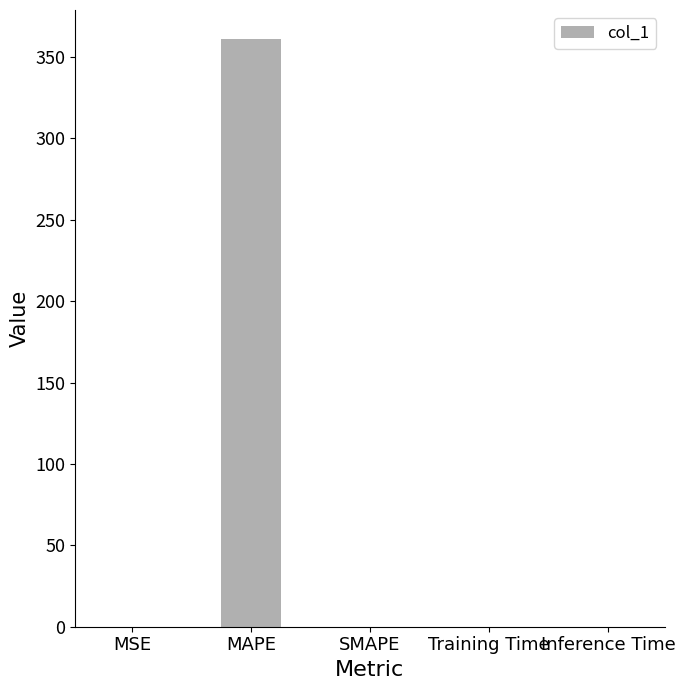

What is the maximum value shown in the chart?

360.9